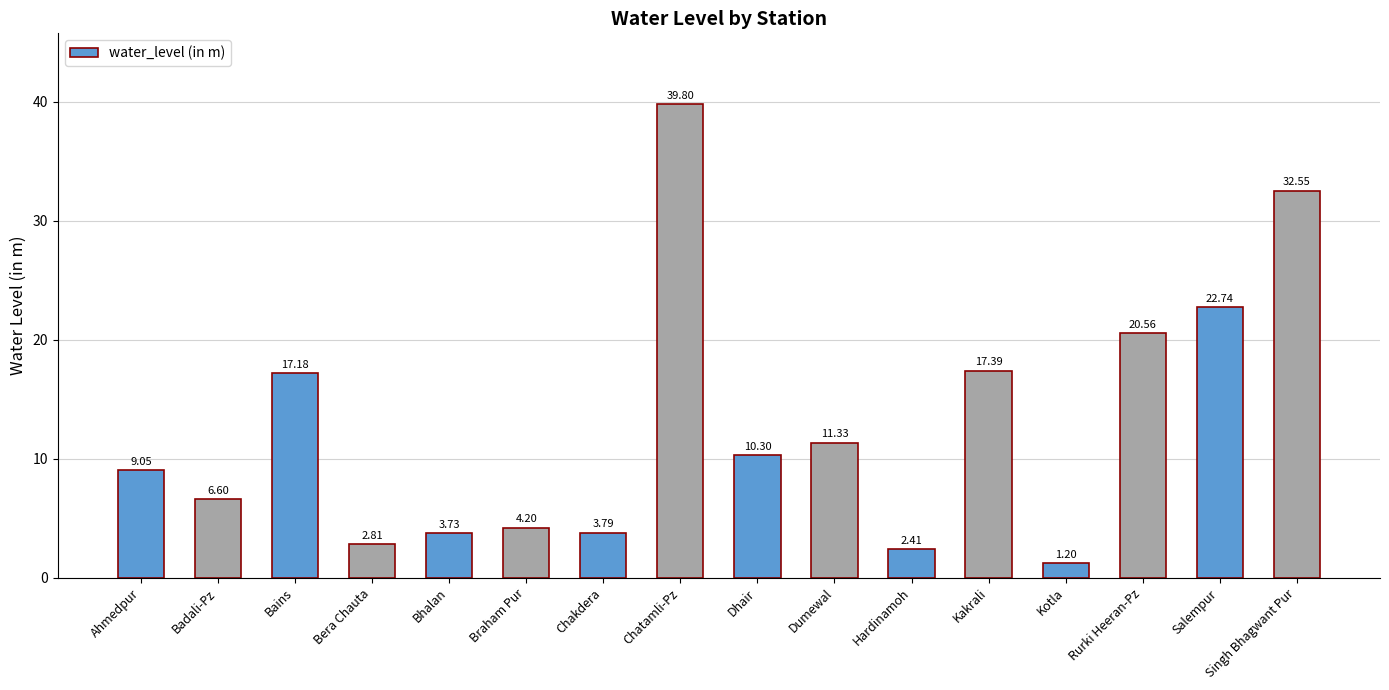

What is the minimum value shown in the chart?

1.2